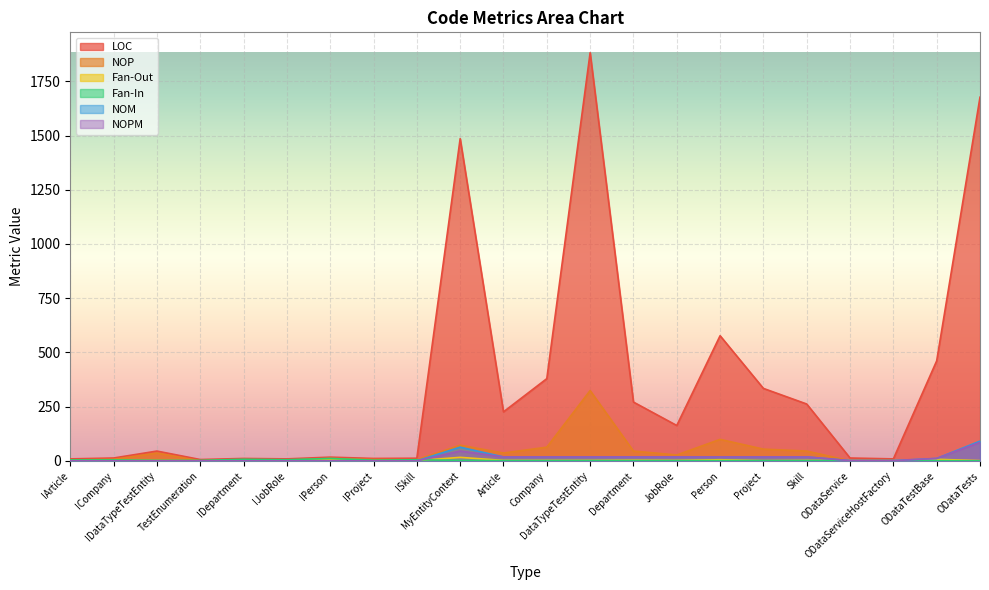

Where is the first local minimum for NOP?

TestEnumeration